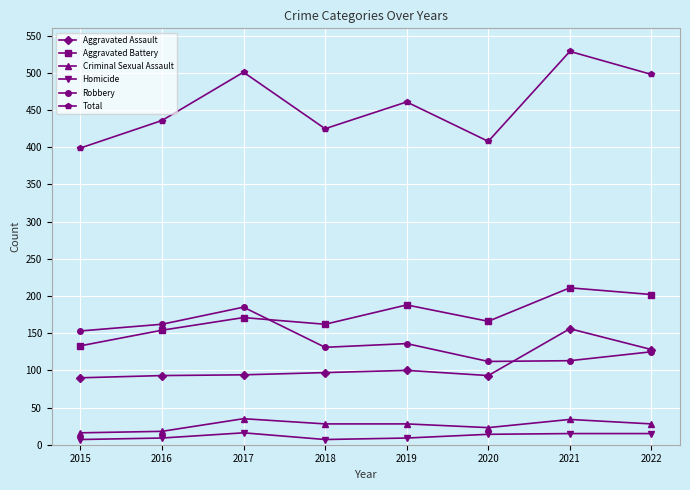

At which category does Total reach its first local valley?

2018